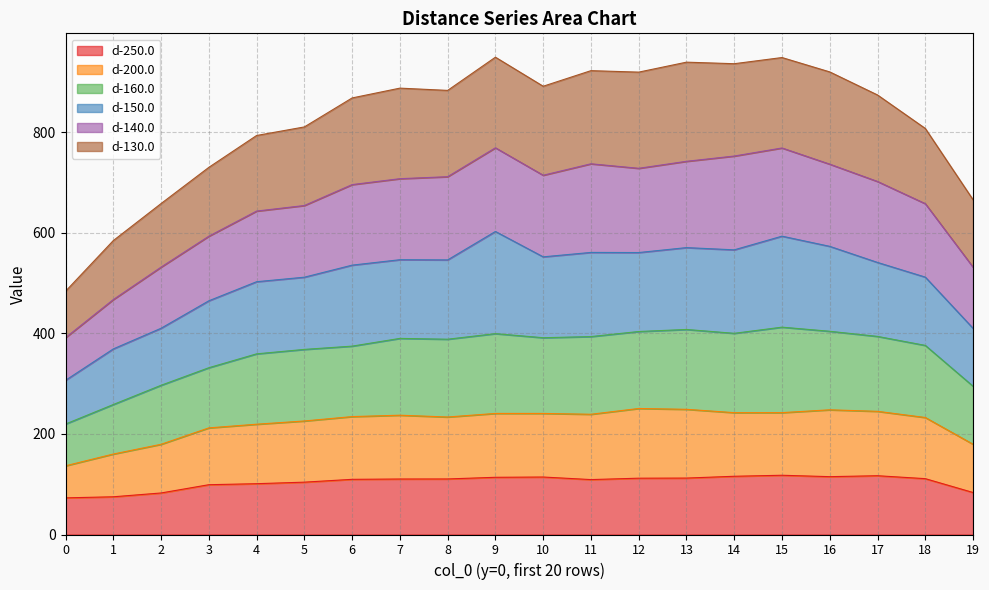

Is the value of d-250.0 at 0 greater than the value of d-200.0 at 7?

No